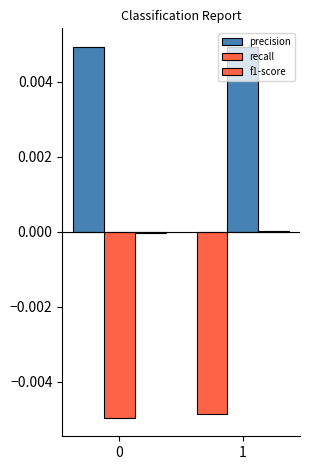

At which category is the sum across all series the highest?

1